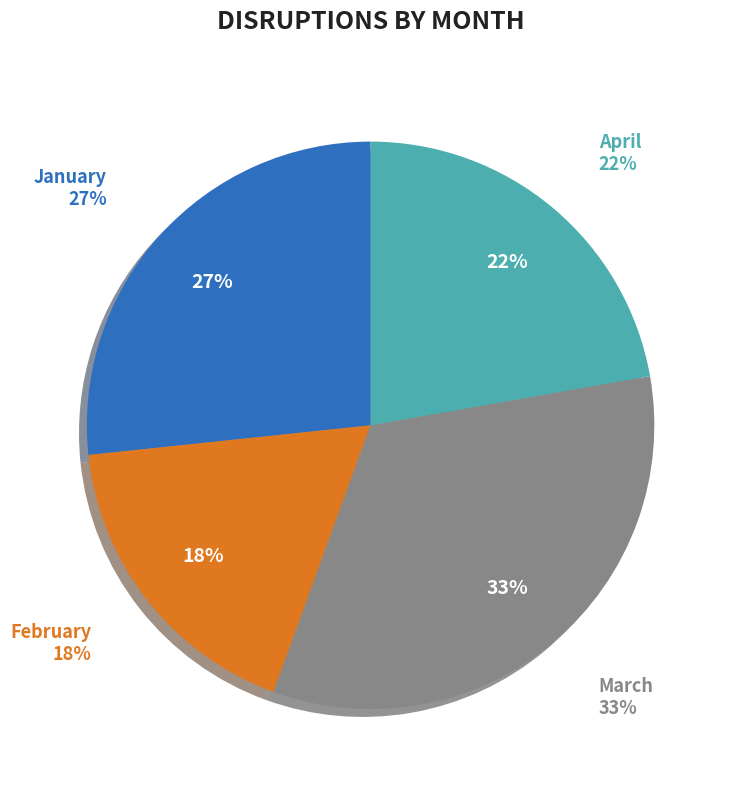

What is the smallest slice in the pie chart?

February